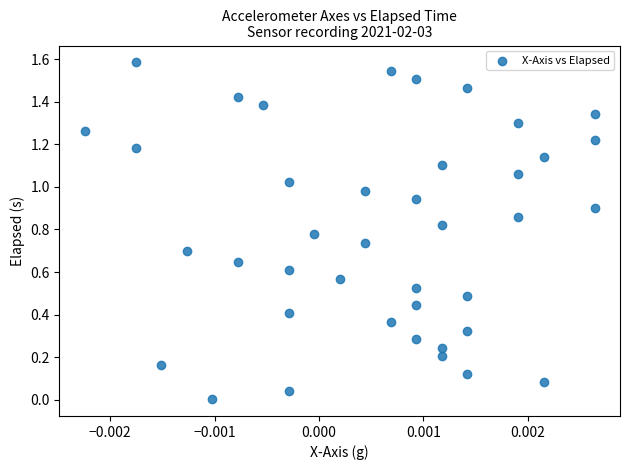

What is the range of Y values (max minus min)?

1.6